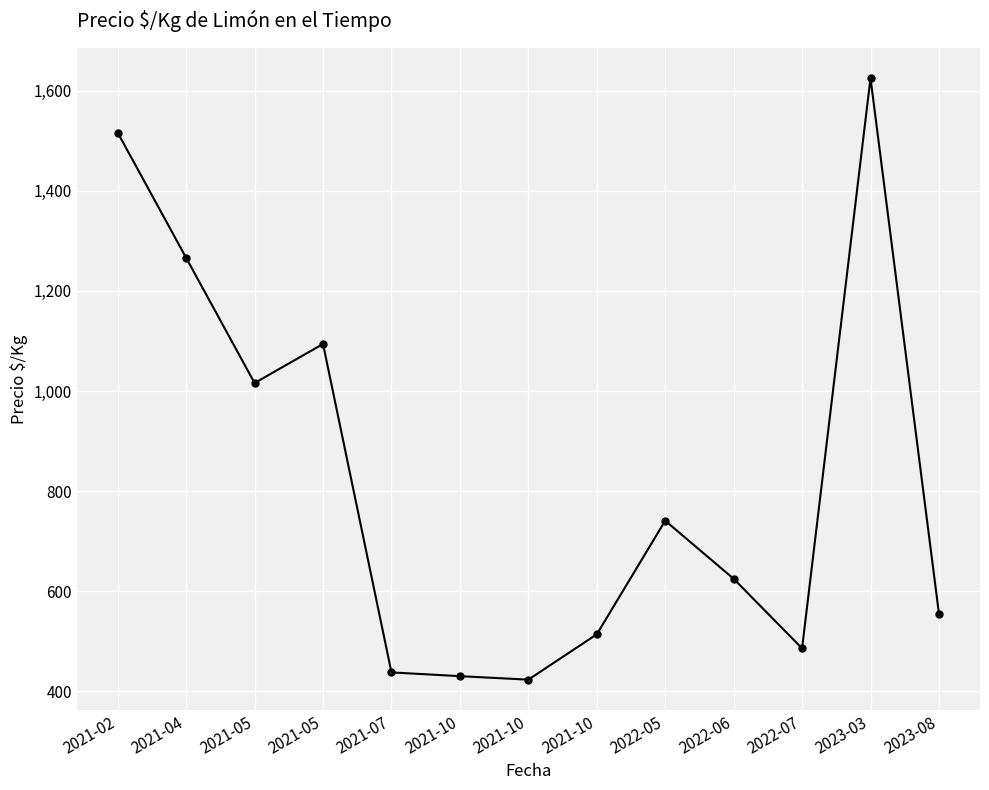

Count the number of data series in this chart.

1